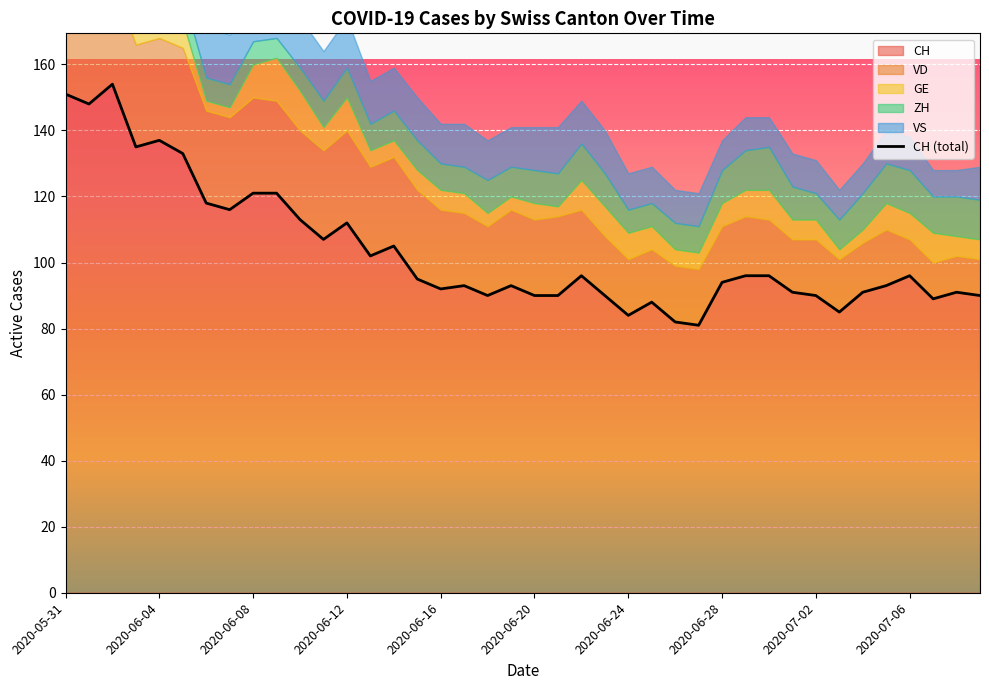

Between 2020-05-31 and 2020-06-04, which is larger?

2020-05-31